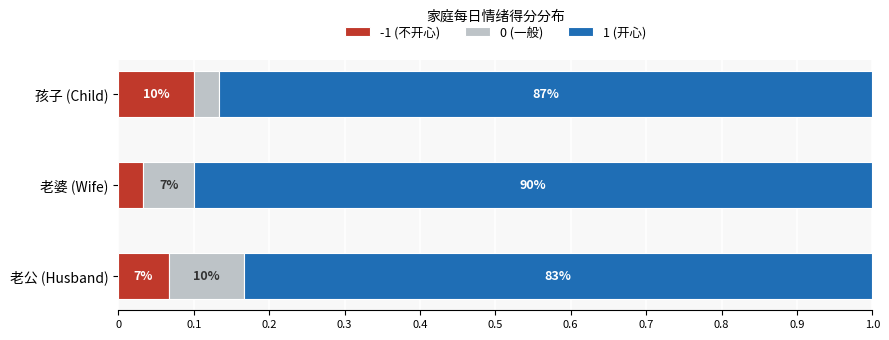

The value of 孩子 at 23 is 2. True or false?

False